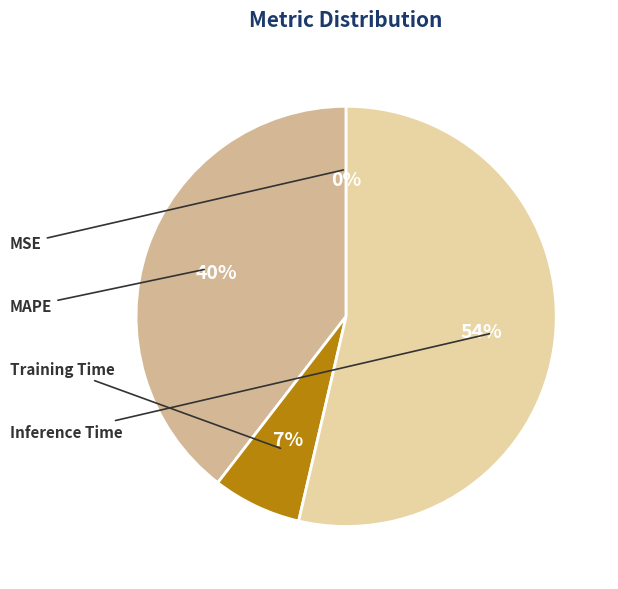

What is the smallest slice in the pie chart?

MSE